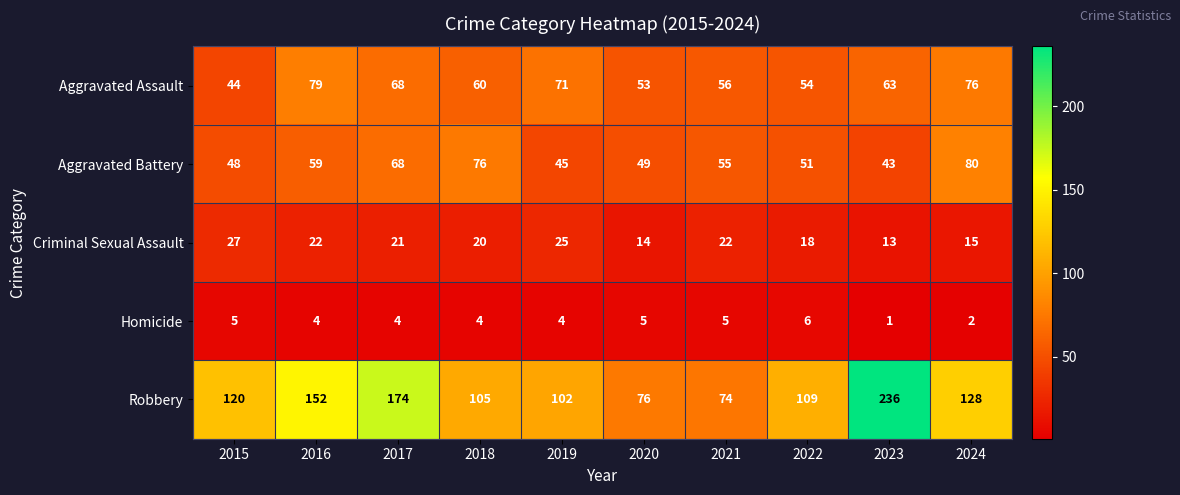

What is the approximate value of Aggravated Assault at 2015, to the nearest 5?

45